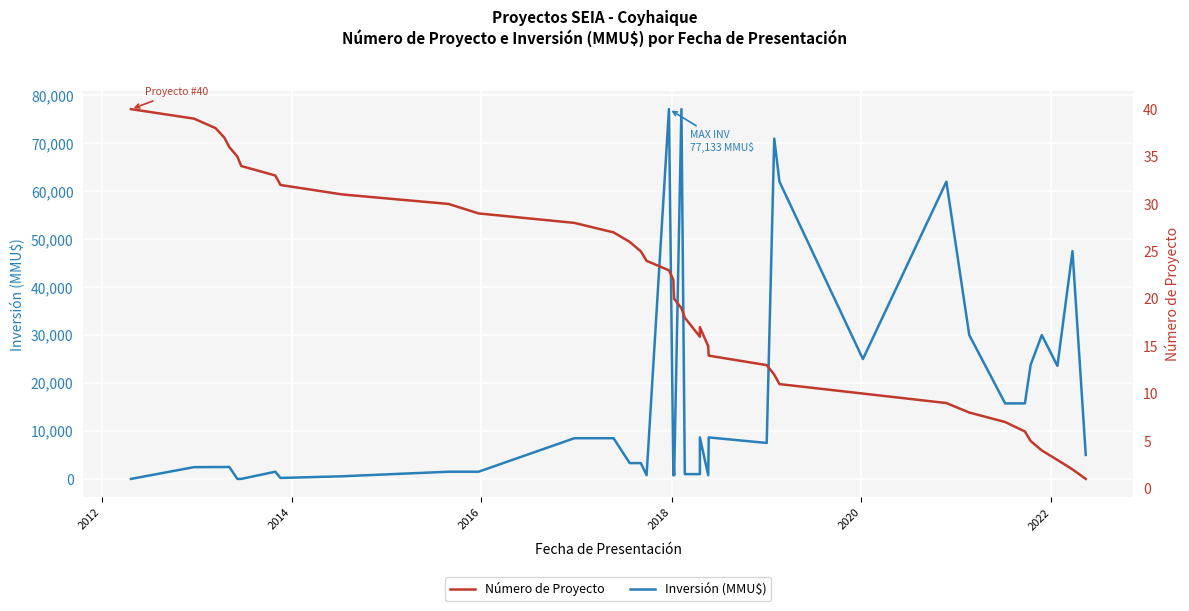

After their last crossing, which series has the higher values: Inversión (MMU$) or Número de Proyecto?

Inversión (MMU$)